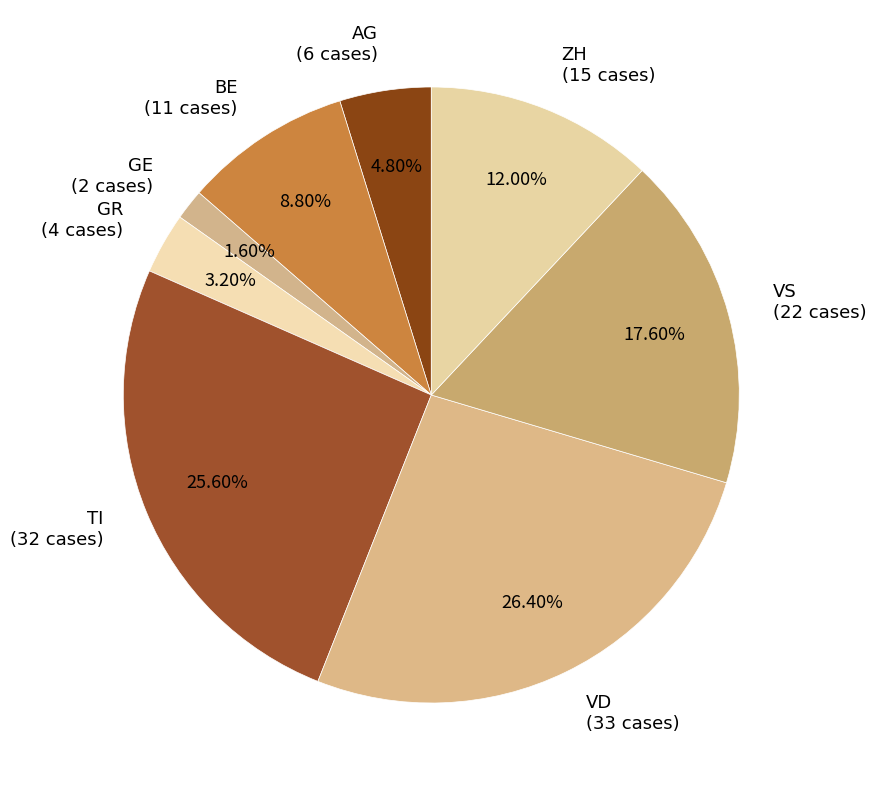

Combined, do TI (32 cases) and VD (33 cases) account for over 50%?

Yes